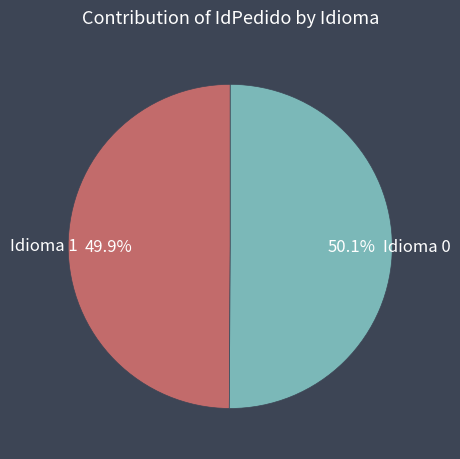

Does any single category account for the majority?

Yes